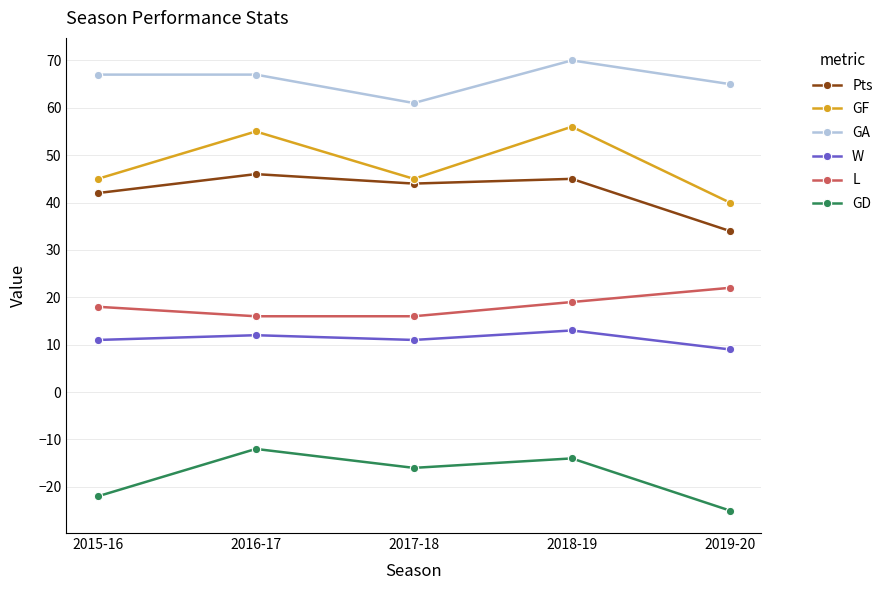

Is it true that W equals 9 at 2019-20?

True